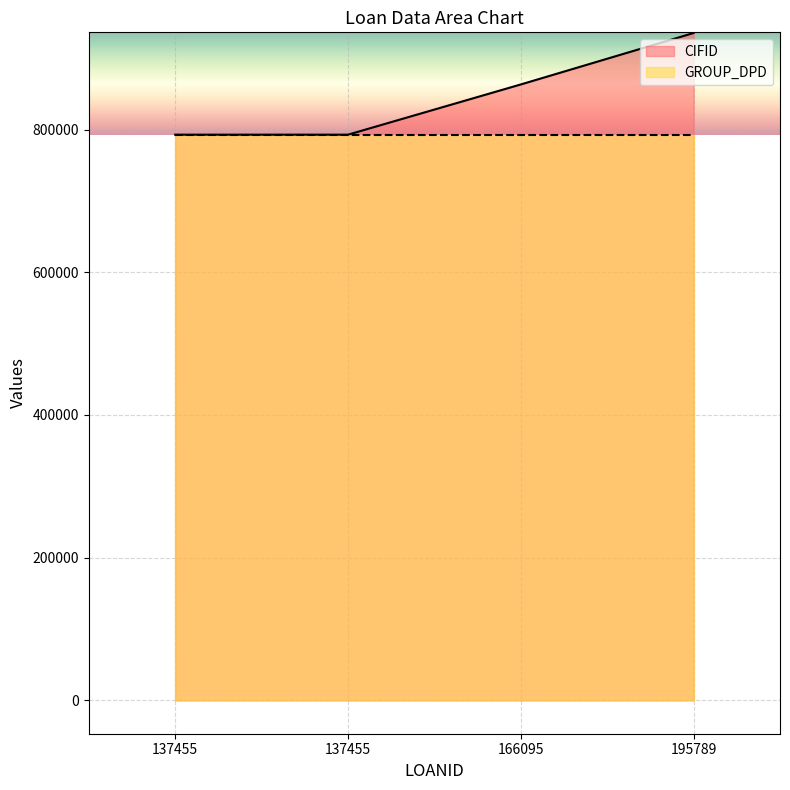

At which label does the data first exceed 863328?

195789